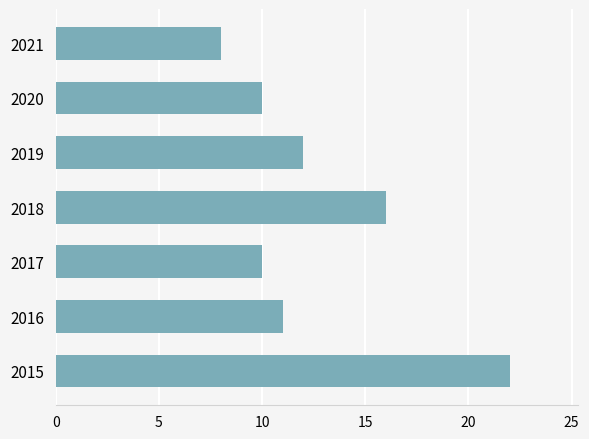

What is the ratio of the value at 2017 to the value at 2019?

0.8